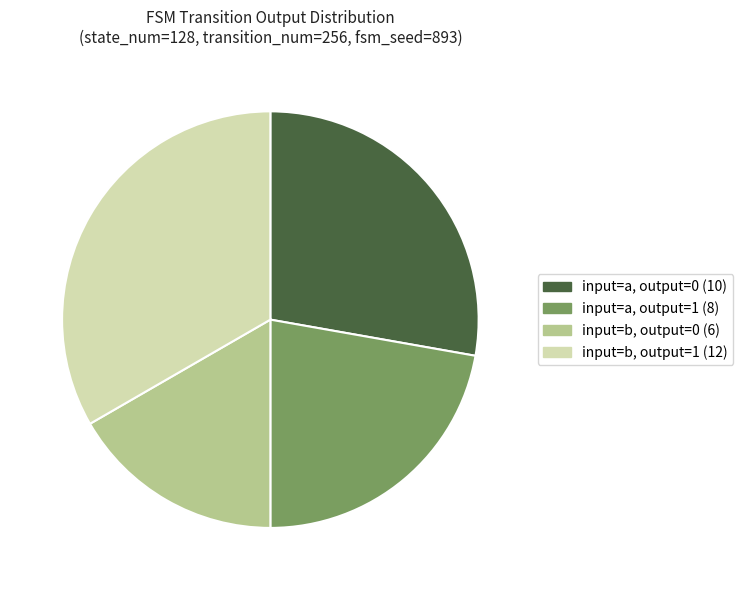

Which slice is the smallest?

input=b, output=0 (6)